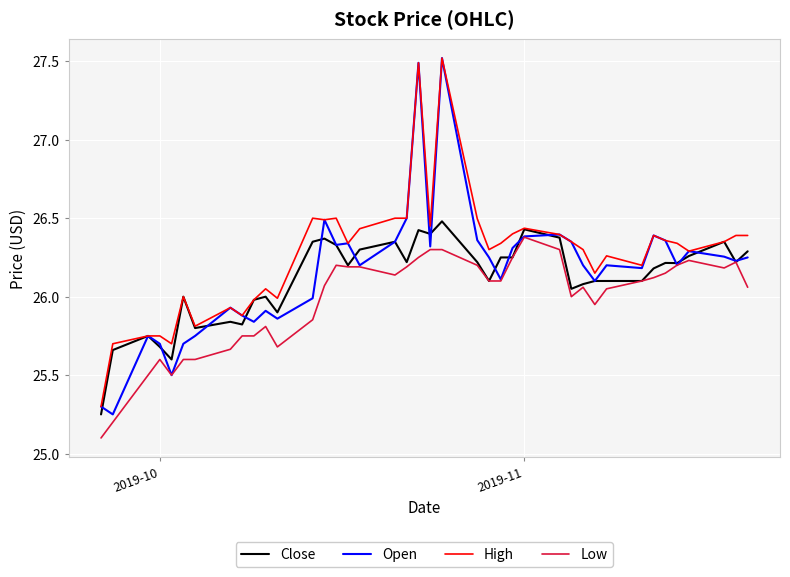

What is the minimum value shown in the chart?

25.1